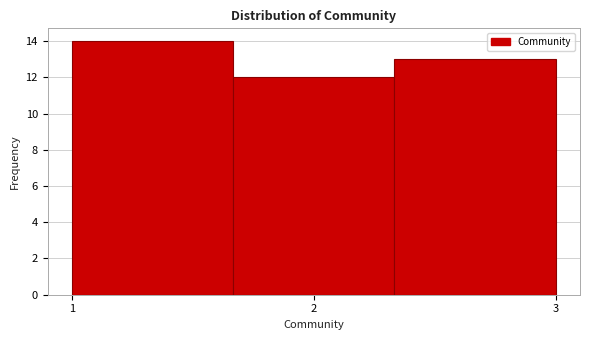

Over which range of the x-axis is the bar tallest?

1.0 to 1.7